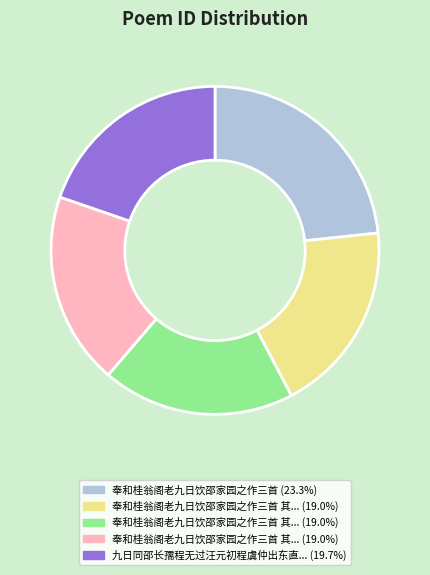

Does any single category account for the majority?

No